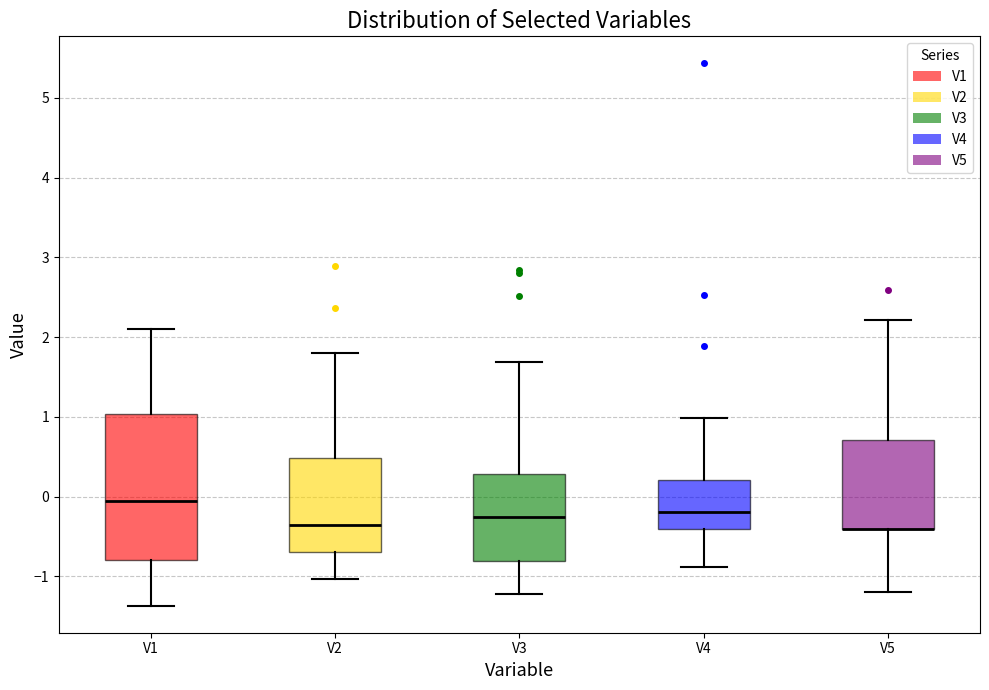

Reading left to right, read every box against the y-axis: the position of its median line, the range the box covers, and the ends of its whiskers. The values are not printed on the chart, so give them approximately, as read against the axis.

V1: median -0.1, box -0.8 to 1.0, whiskers -1.4 to 2.1
V2: median -0.4, box -0.7 to 0.5, whiskers -1.0 to 1.8
V3: median -0.3, box -0.8 to 0.3, whiskers -1.2 to 1.7
V4: median -0.2, box -0.4 to 0.2, whiskers -0.9 to 1.0
V5: median -0.4 (drawn on the box's lower edge), box -0.4 to 0.7, whiskers -1.2 to 2.2